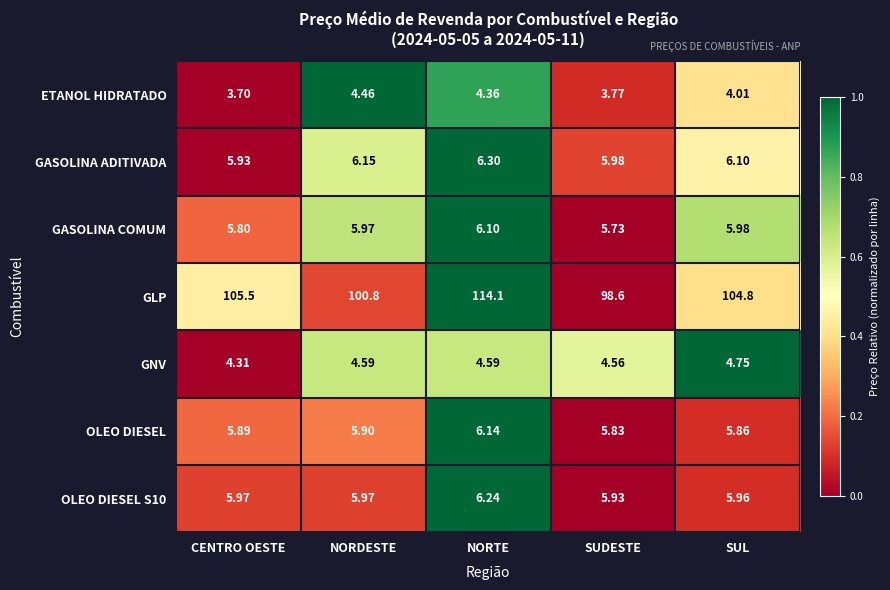

Is the value of GLP at CENTRO OESTE greater than the value of GNV at CENTRO OESTE?

Yes